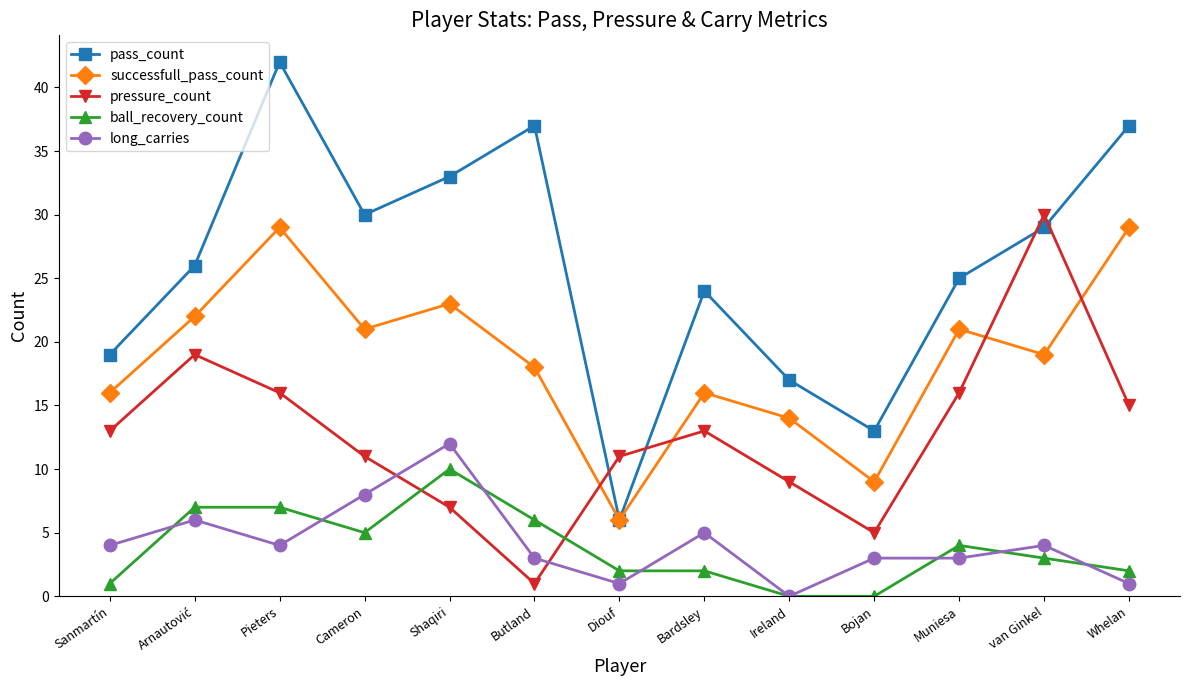

How many lines are shown in the chart?

5